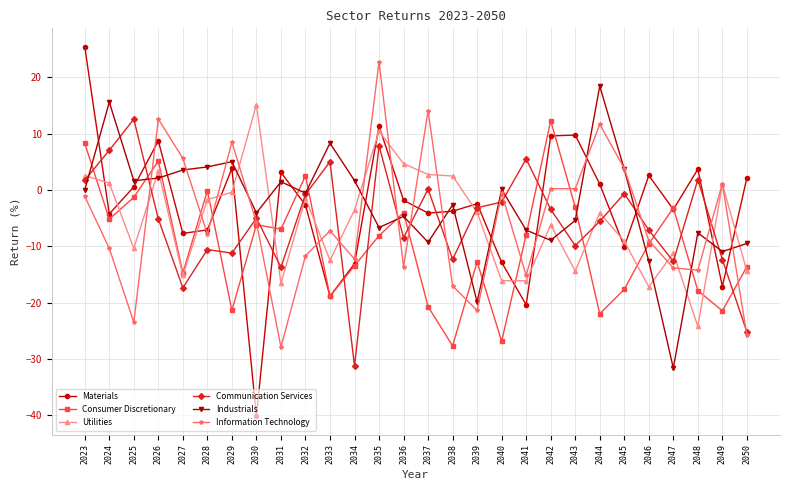

Does the chart display data point markers on the line(s)?

Yes